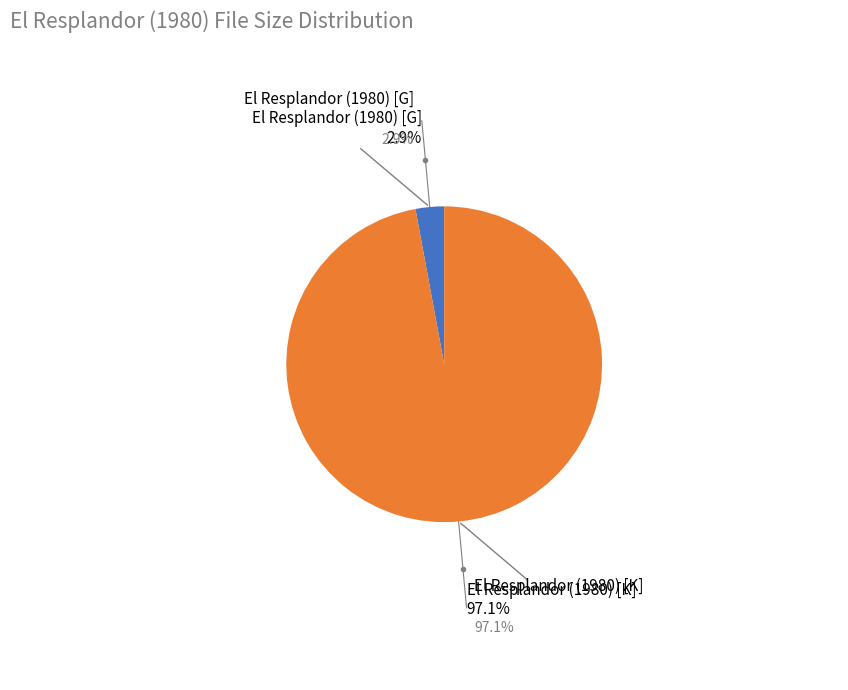

To the nearest percent, what is the combined percentage of El Resplandor (1980) [G] and El Resplandor (1980) [K]?

100%